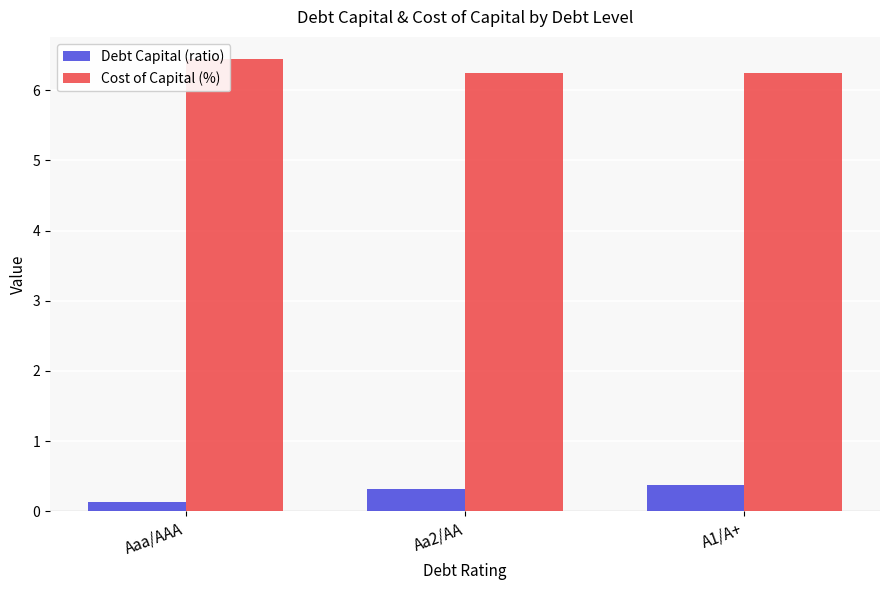

The Debt Capital (ratio) series shows 0.4 at A1/A+. True or false?

True